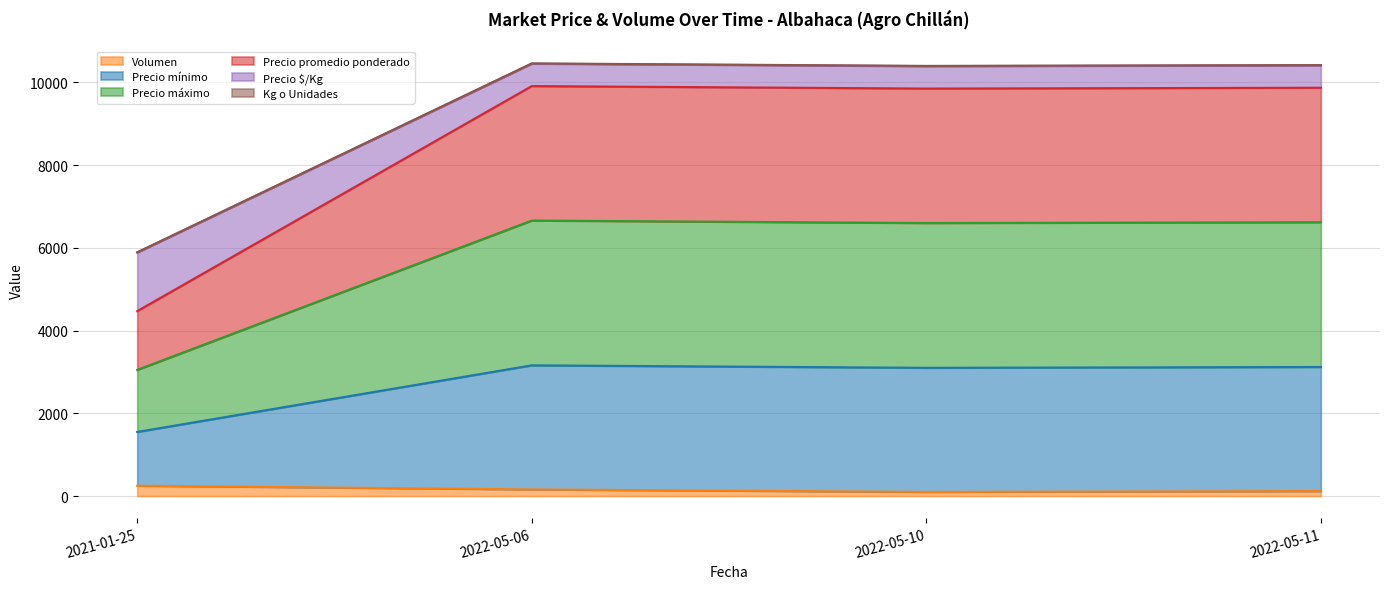

Does the chart display data point markers on the line(s)?

No